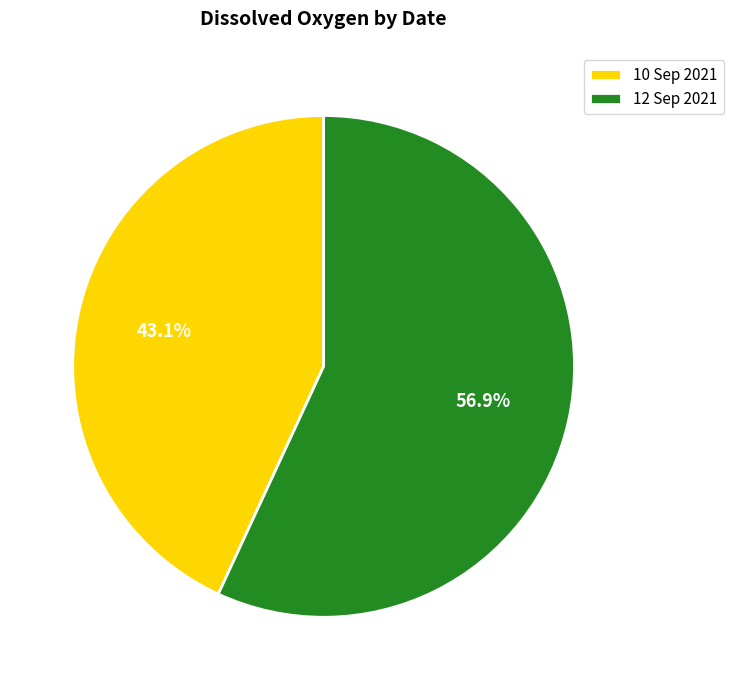

To the nearest percent, what is the difference between the 12 Sep 2021 and 10 Sep 2021 slice percentages?

14%